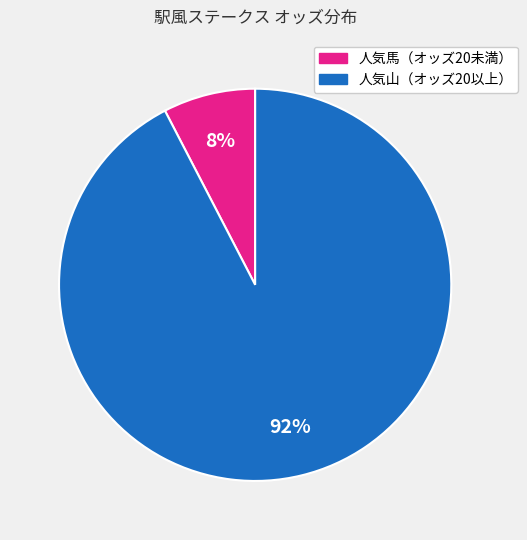

How many slices are in this pie chart?

2